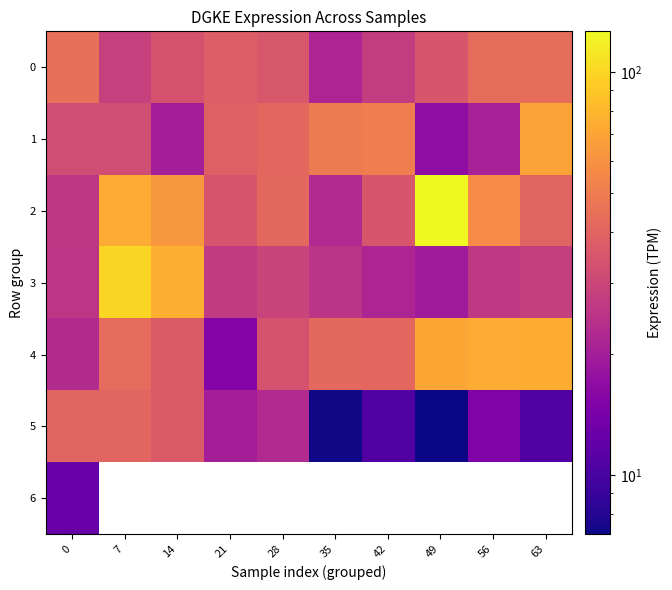

At how many categories does at least one series exceed 95?

2